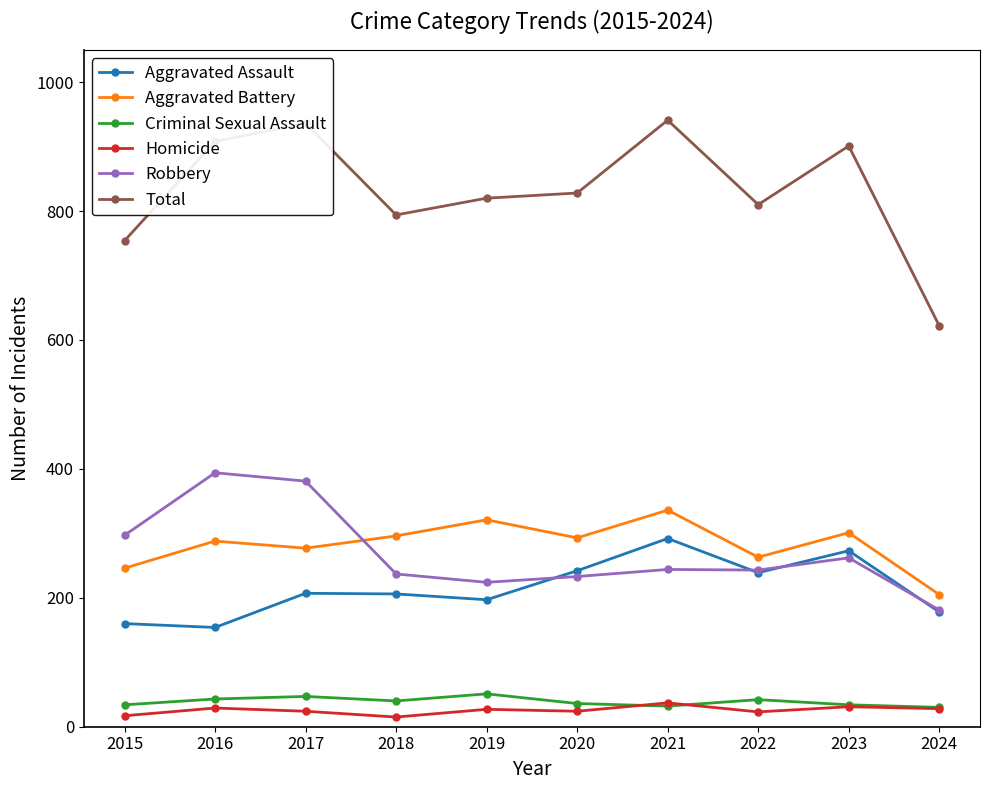

How many interior local peaks does the Aggravated Assault series have?

3